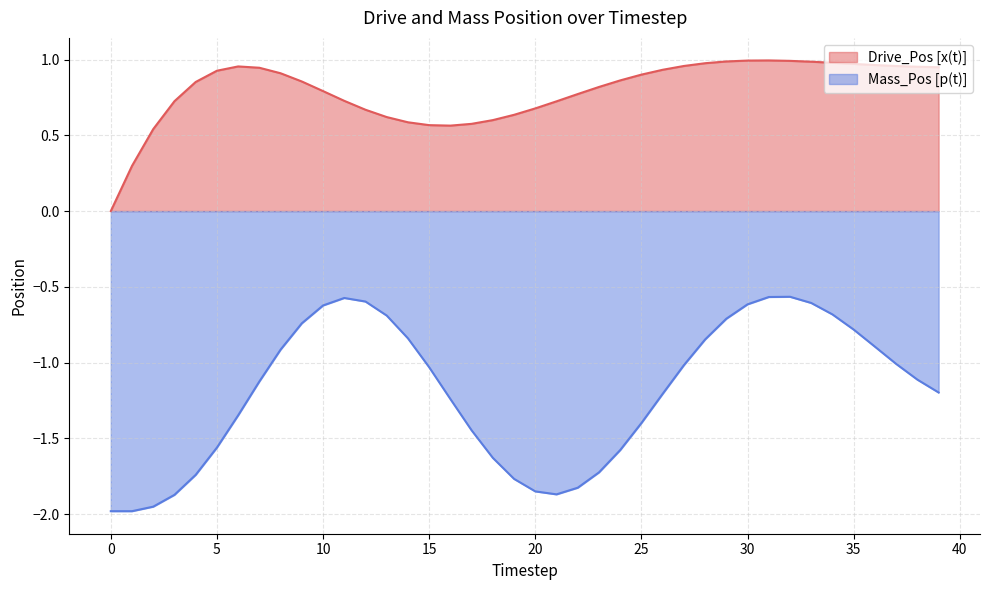

Which series has the largest total across all categories?

Drive_Pos [x(t)]